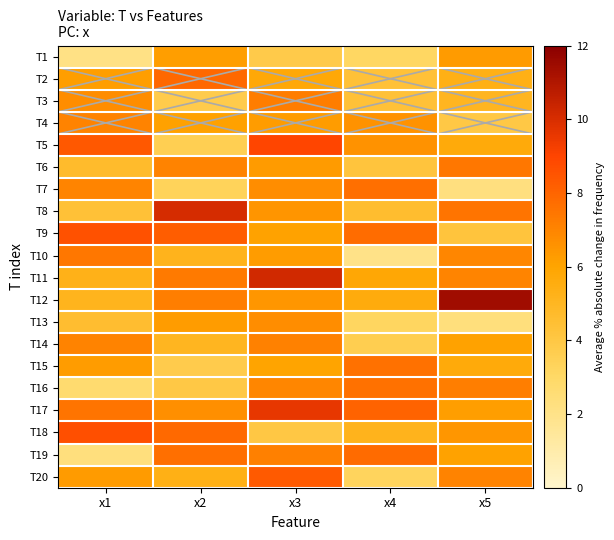

Reading right to left, list all the values displayed in this chart.

T1: x5=6.3	x4=3.1	x3=3.8	x2=6.2	x1=2.1
T2: x5=5.3	x4=4.3	x3=5.8	x2=7.9	x1=6.2
T3: x5=5.0	x4=4.4	x3=7.3	x2=3.8	x1=6.7
T4: x5=4.0	x4=6.6	x3=6.2	x2=6.1	x1=7.0
T5: x5=5.7	x4=6.6	x3=9.0	x2=3.6	x1=8.4
T6: x5=7.4	x4=4.2	x3=6.3	x2=7.1	x1=4.7
T7: x5=2.3	x4=7.6	x3=6.7	x2=3.4	x1=7.0
T8: x5=7.5	x4=4.6	x3=6.5	x2=10.1	x1=4.4
T9: x5=4.2	x4=7.8	x3=6.1	x2=8.2	x1=8.6
T10: x5=7.0	x4=2.0	x3=6.2	x2=5.2	x1=7.4
T11: x5=7.0	x4=5.8	x3=10.2	x2=7.4	x1=5.3
T12: x5=11.4	x4=5.6	x3=6.5	x2=7.2	x1=5.1
T13: x5=2.4	x4=3.2	x3=6.7	x2=6.2	x1=4.6
T14: x5=6.1	x4=3.6	x3=7.1	x2=5.0	x1=7.0
T15: x5=5.7	x4=7.6	x3=6.0	x2=3.8	x1=6.2
T16: x5=7.2	x4=7.6	x3=6.9	x2=3.9	x1=2.7
T17: x5=6.2	x4=8.0	x3=9.6	x2=6.7	x1=7.5
T18: x5=6.4	x4=5.2	x3=4.0	x2=7.8	x1=8.7
T19: x5=6.1	x4=7.8	x3=7.1	x2=7.6	x1=2.3
T20: x5=7.0	x4=3.2	x3=8.3	x2=5.4	x1=6.3